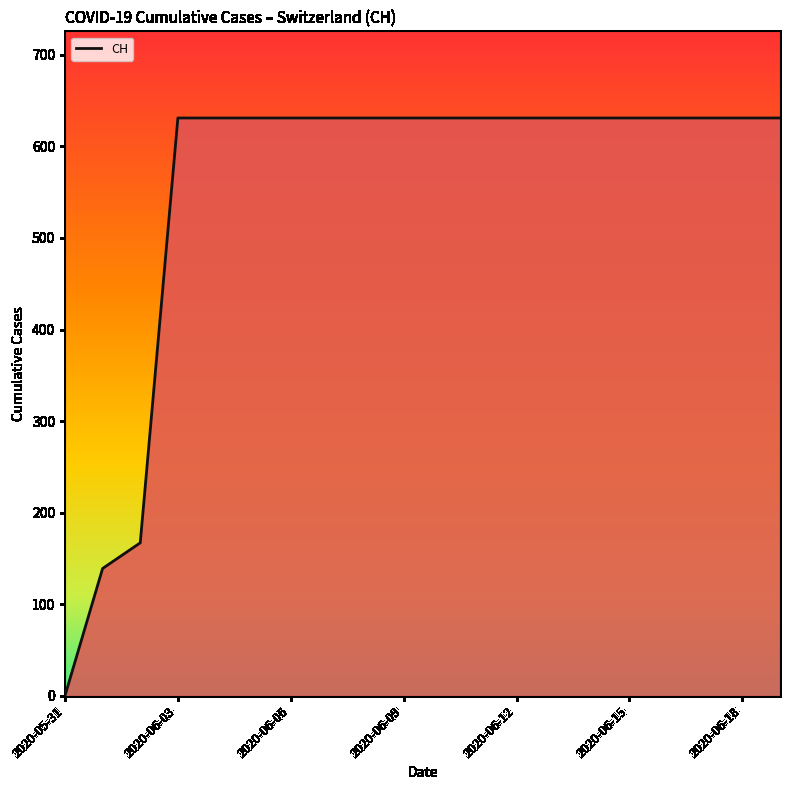

How many categories are shown in the chart?

20